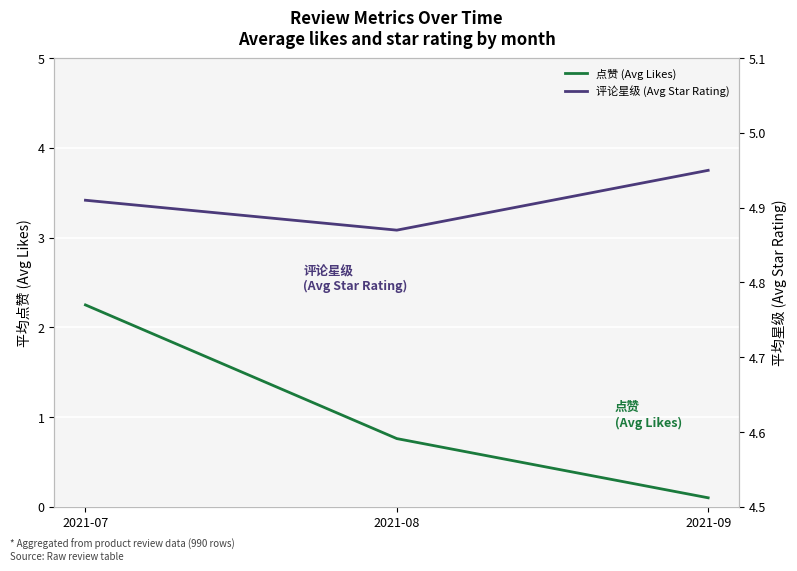

Between 2021-07 and 2021-09, which series saw the biggest shift?

点赞 (Avg Likes)